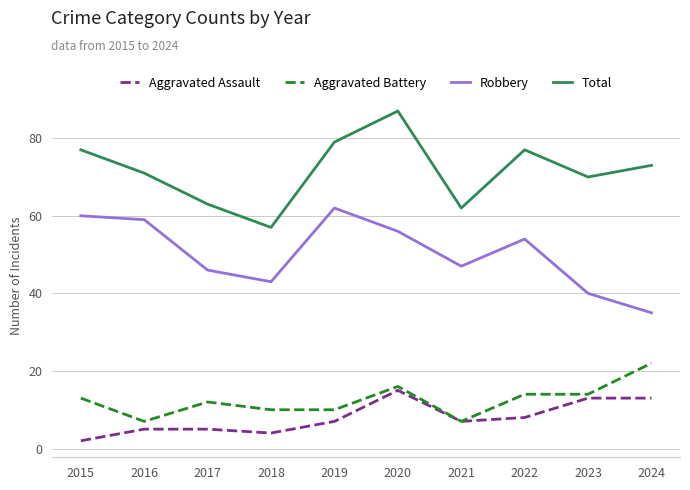

What is the approximate value of Aggravated Battery at 2015, to the nearest 10?

10